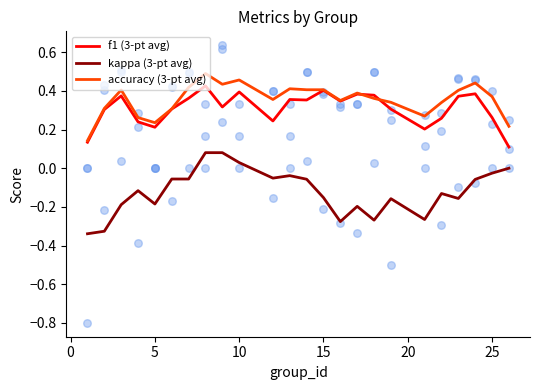

Which series reaches the maximum Y coordinate?

accuracy (3-pt avg)